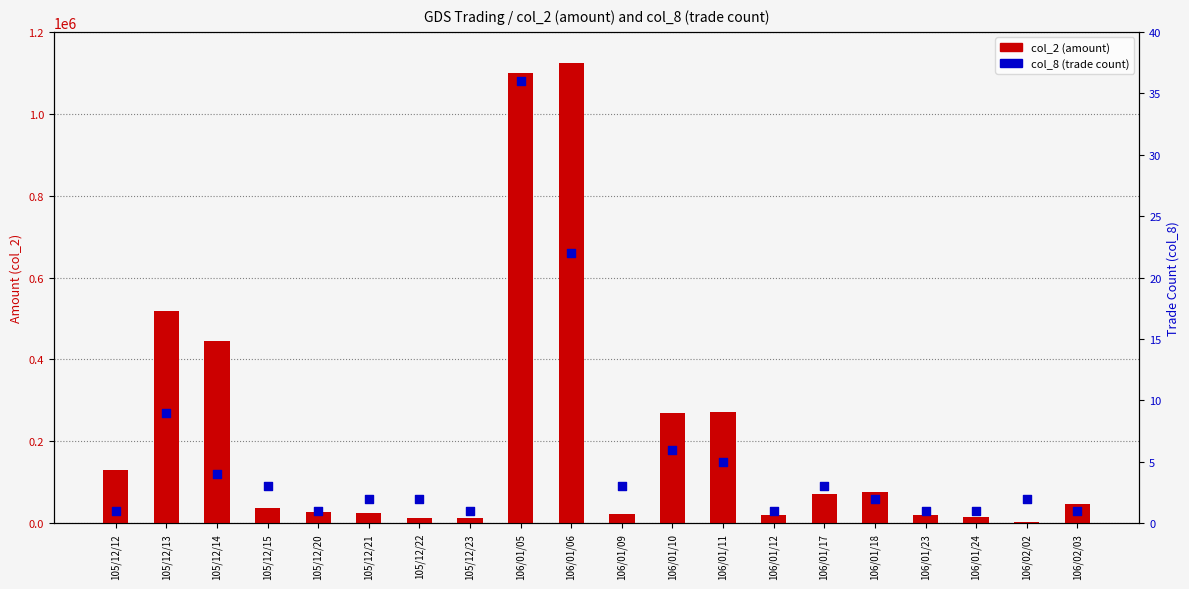

What is the total value across all series at 106/01/11?

271205